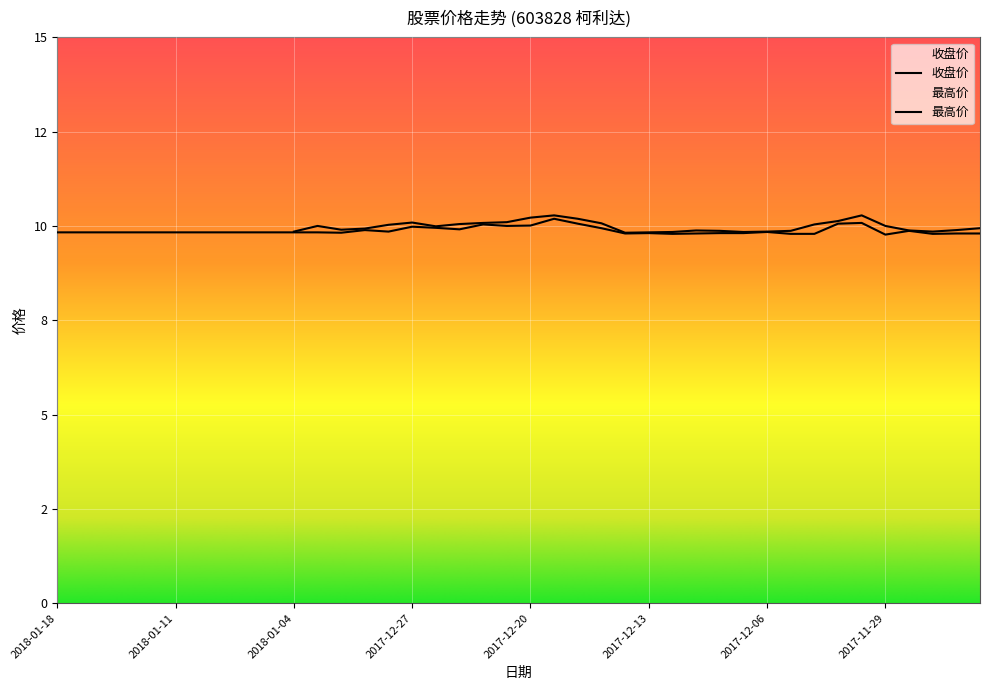

How many categories are shown in the chart?

40